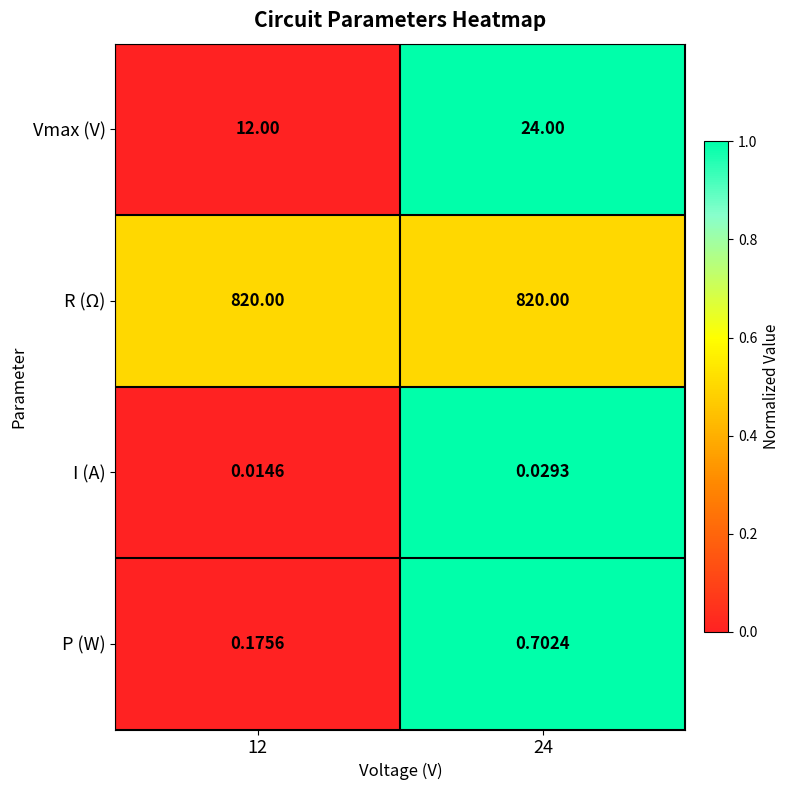

Count the number of data series in this chart.

4